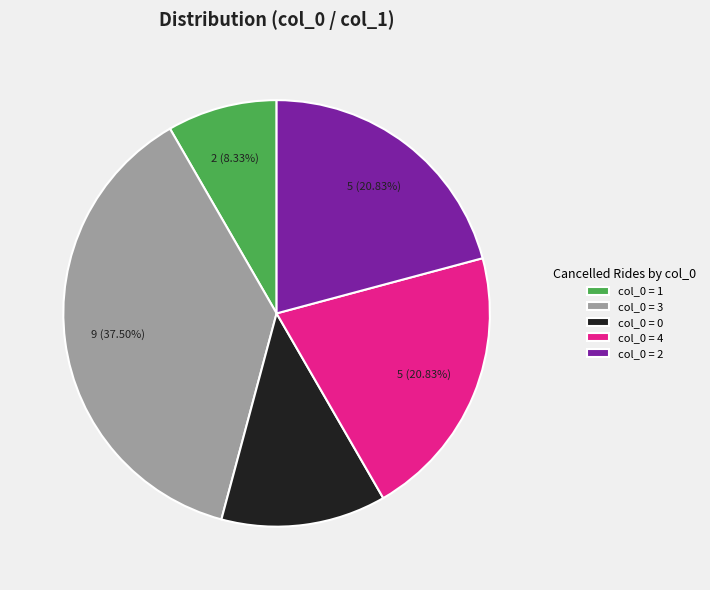

Does any single category account for the majority?

No